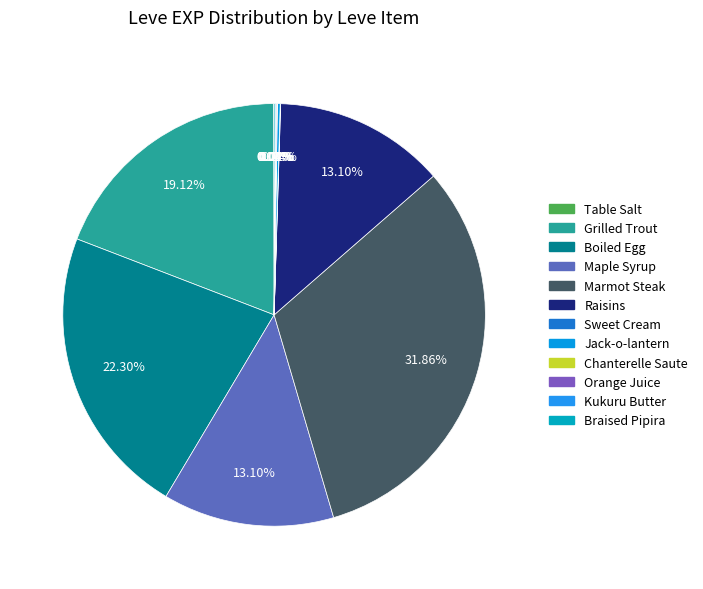

Is there any slice that represents more than half of the pie?

No